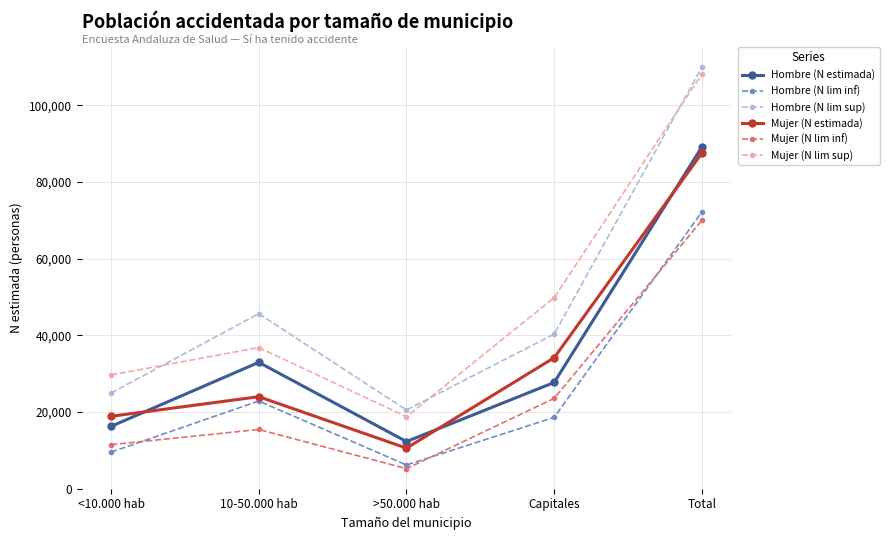

Is the value of Mujer (N lim inf) at Capitales greater than the value of Hombre (N lim sup) at 10-50.000 hab?

No